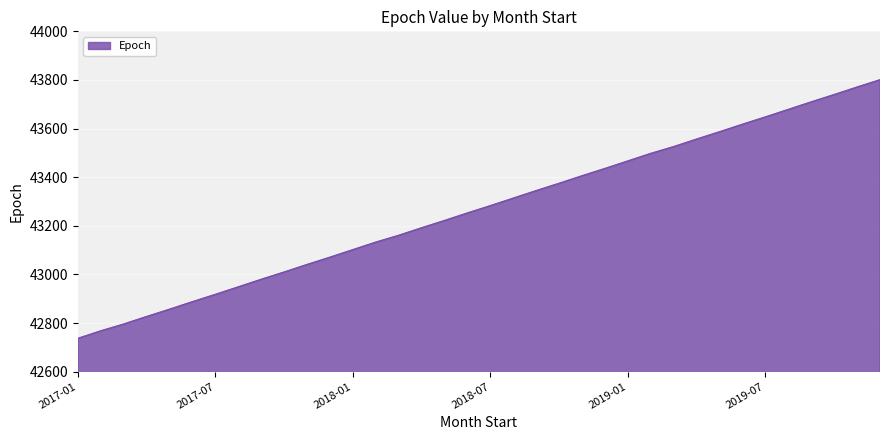

Reading left to right, list all the values displayed in this chart.

42736	42767	42795	42826	42856	42887	42917	42948	42979	43009	43040	43070	43101	43132	43160	43191	43221	43252	43282	43313	43344	43374	43405	43435	43466	43497	43525	43556	43586	43617	43647	43678	43709	43739	43770	43800